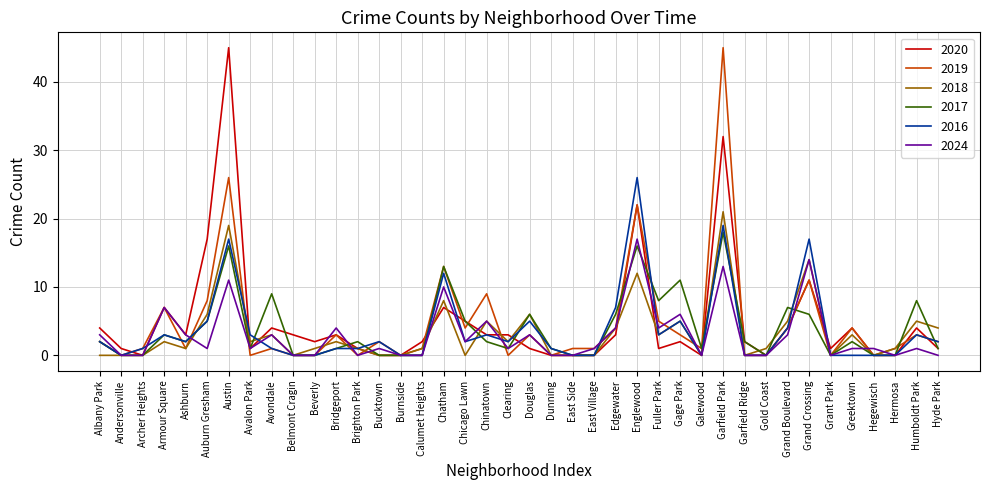

What position from the left is Grand Boulevard?

33